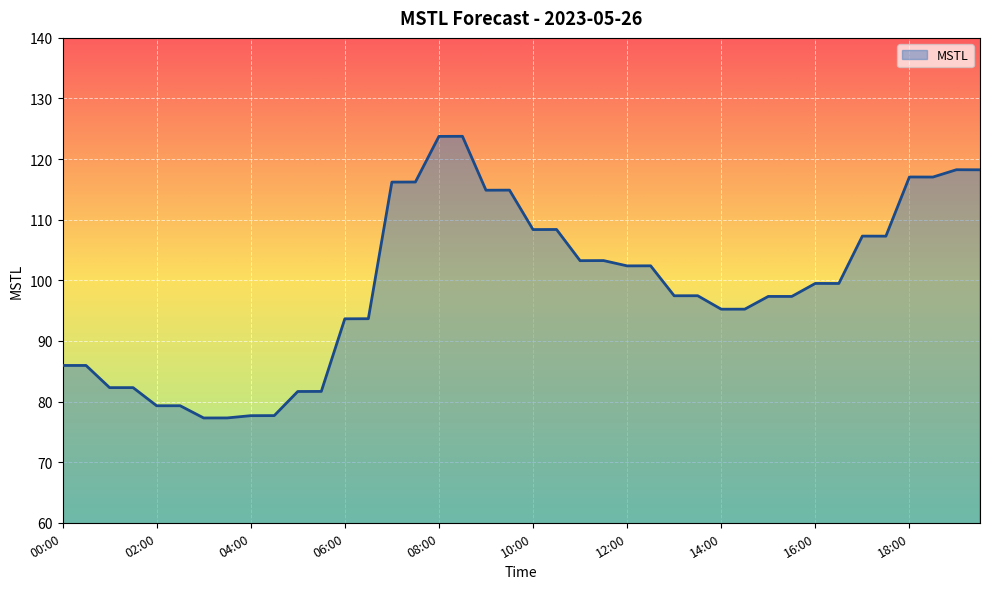

What is the smallest value displayed?

77.3